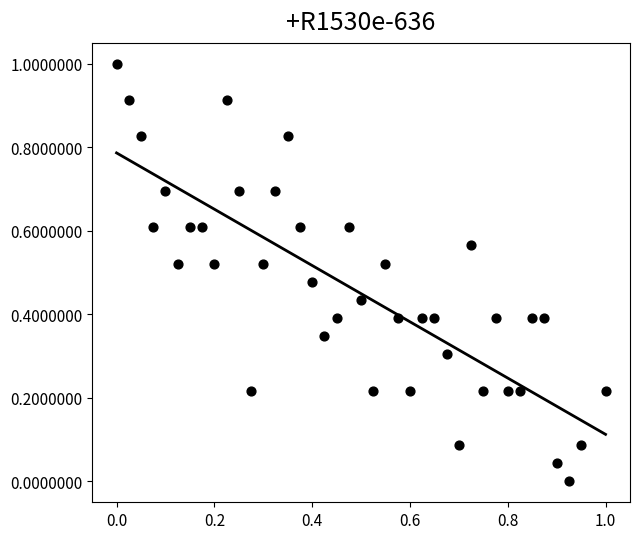

What is the range of Y values (max minus min)?

1.0